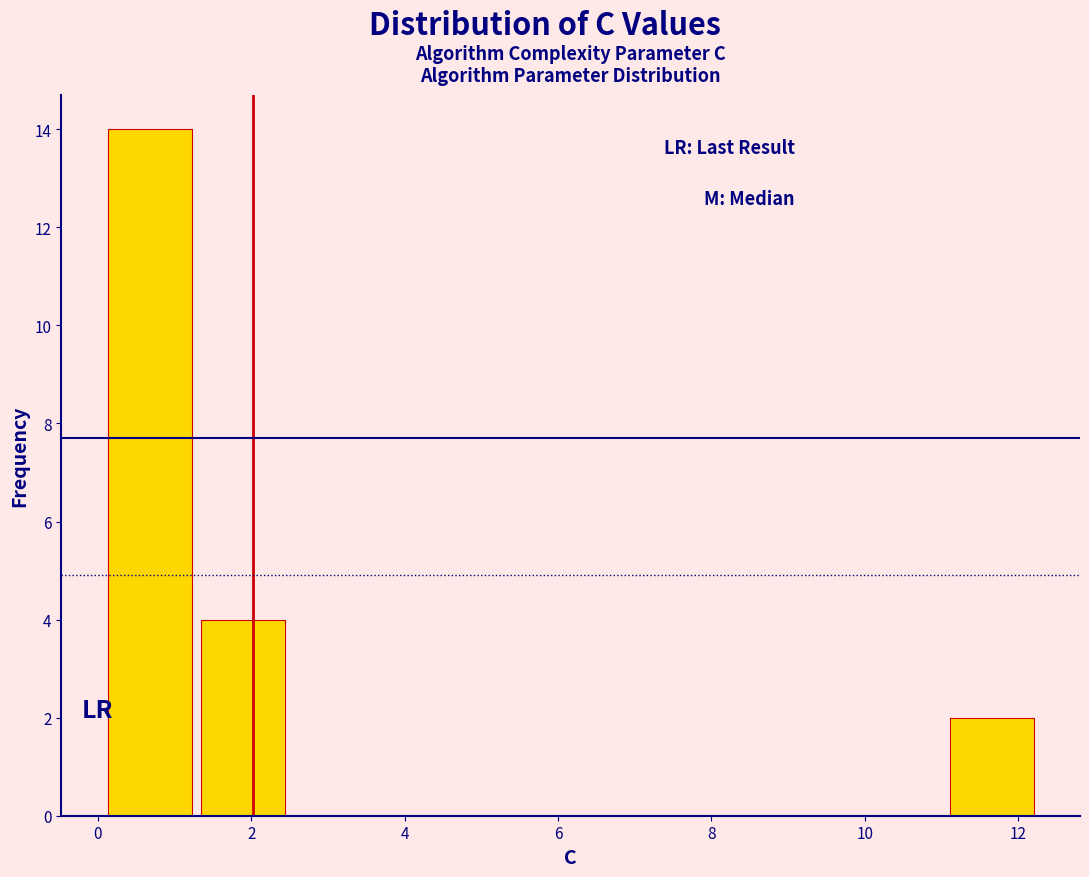

Reading left to right, transcribe this chart: for each bar, give the range it covers on the x-axis and its height. Neither the bar edges nor the heights are printed on the chart, so give them approximately, as read against the axes.

0.0 to 1.2: 14
1.2 to 2.6: 4
2.6 to 3.8: 0
3.8 to 5.0: 0
5.0 to 6.2: 0
6.2 to 7.4: 0
7.4 to 8.6: 0
8.6 to 9.8: 0
9.8 to 11.0: 0
11.0 to 12.2: 2